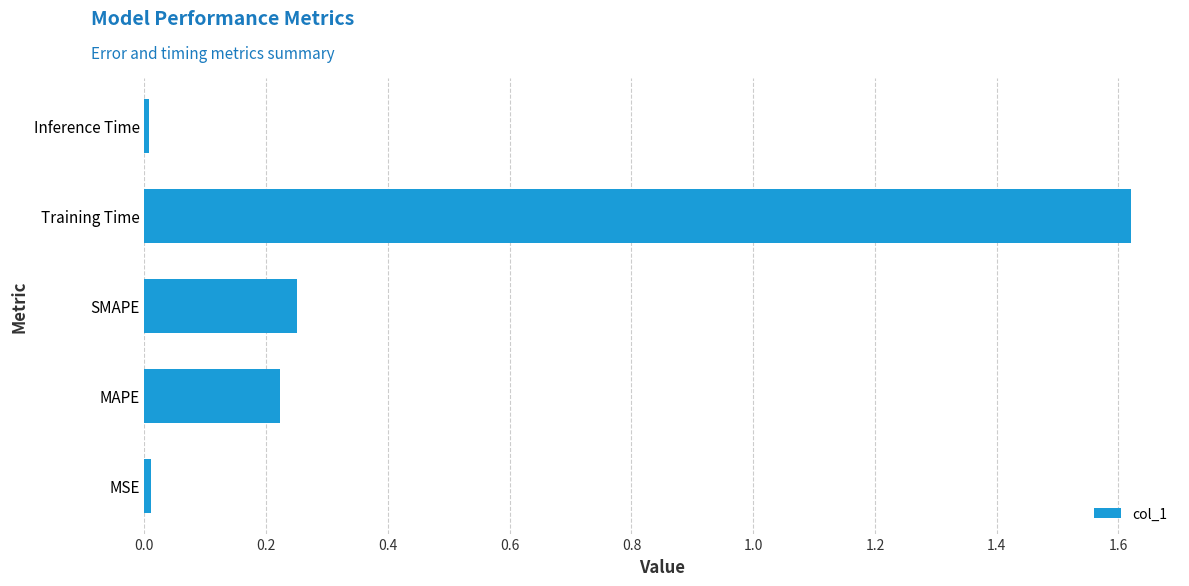

Are the bars grouped side by side (vs. stacked)?

No